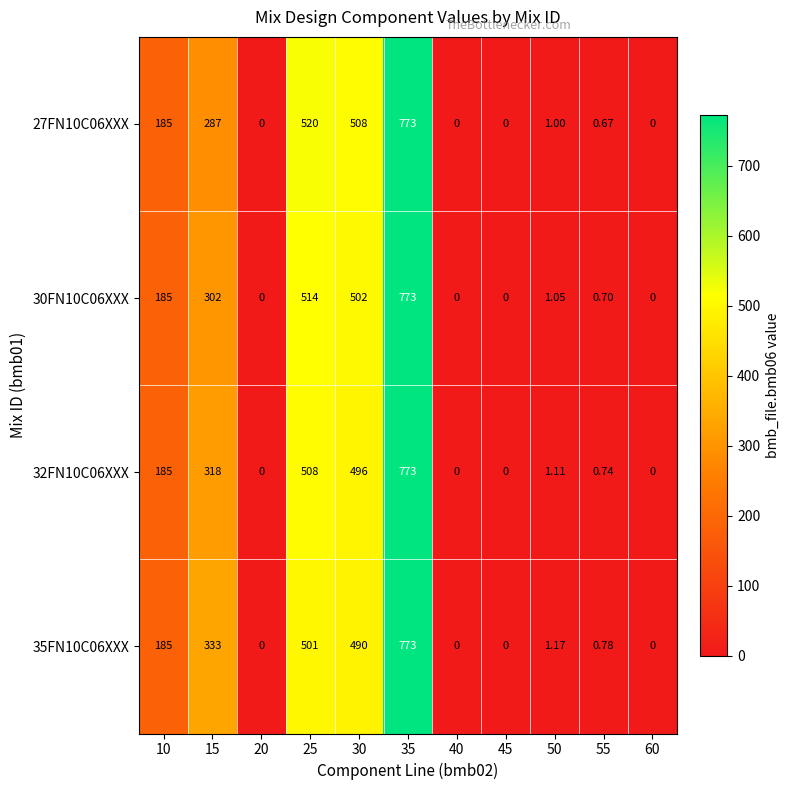

Which label corresponds to the largest value in the chart?

35